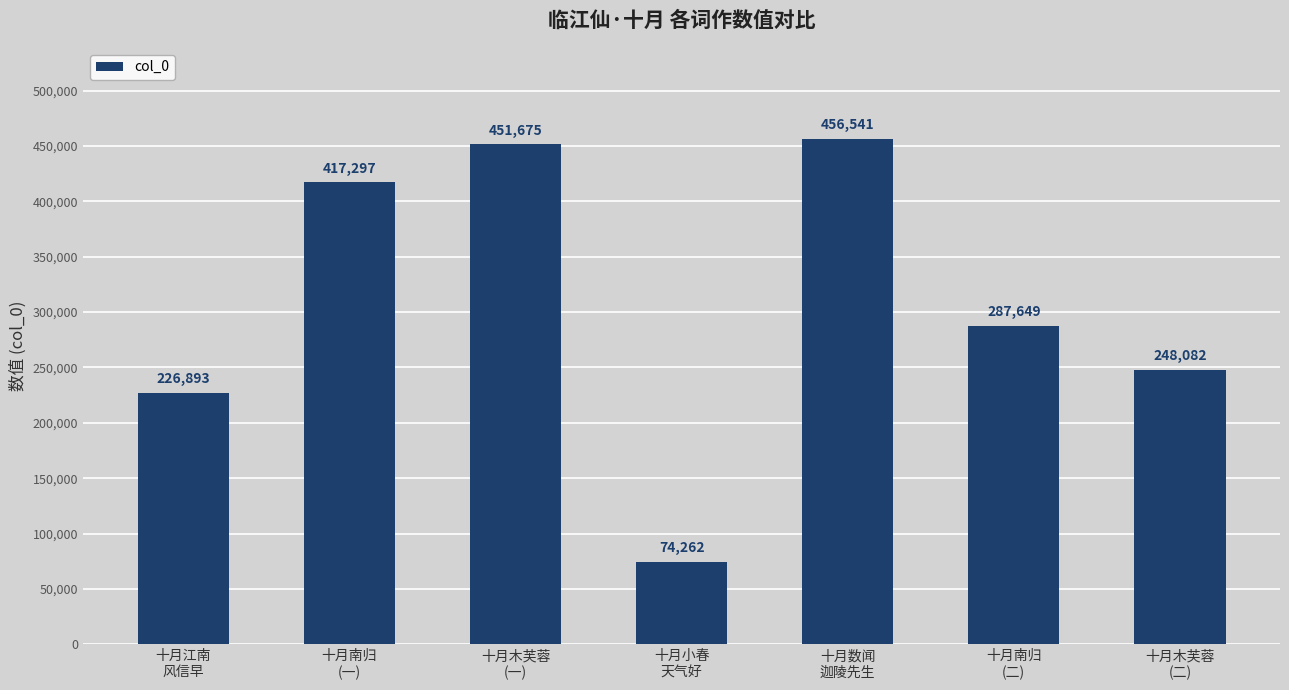

Reading left to right, transcribe all the data shown in this chart.

226893	417297	451675	74262	456541	287649	248082